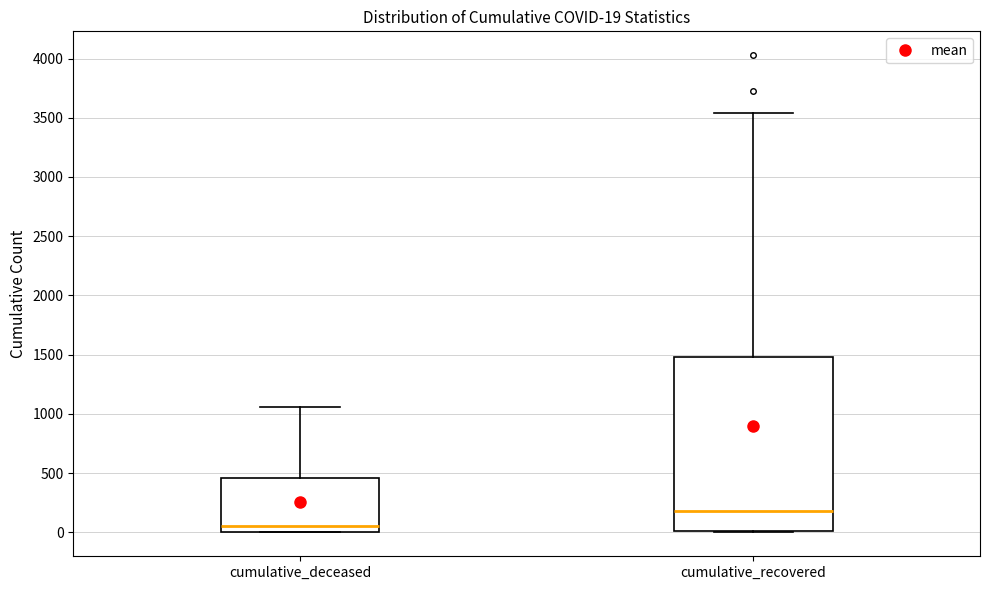

Which box's median line is the lowest?

cumulative_deceased